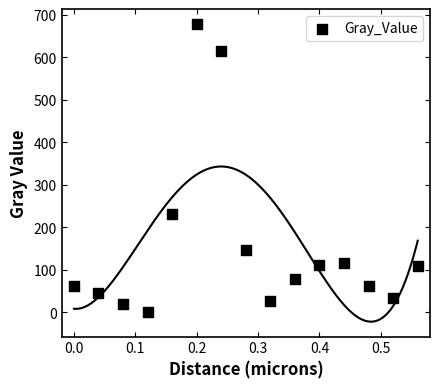

What is the range of Y values (max minus min)?

678.0